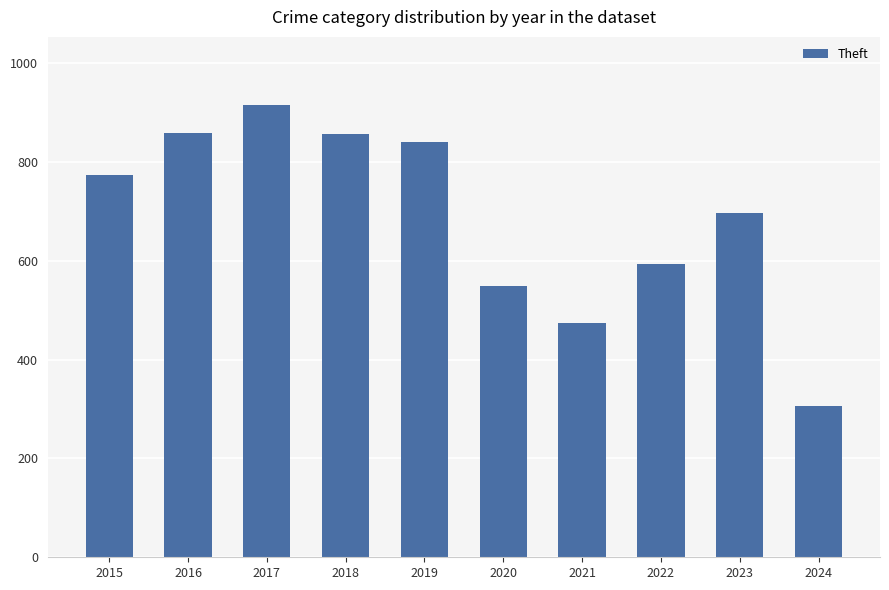

What is the difference between the maximum and minimum values?

610